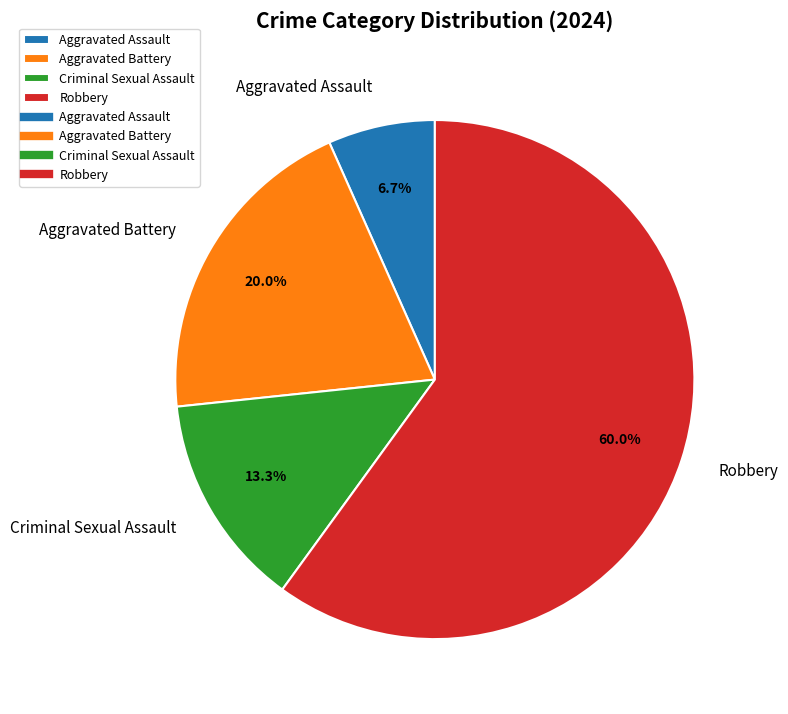

To the nearest percent, what is the average slice percentage?

25%